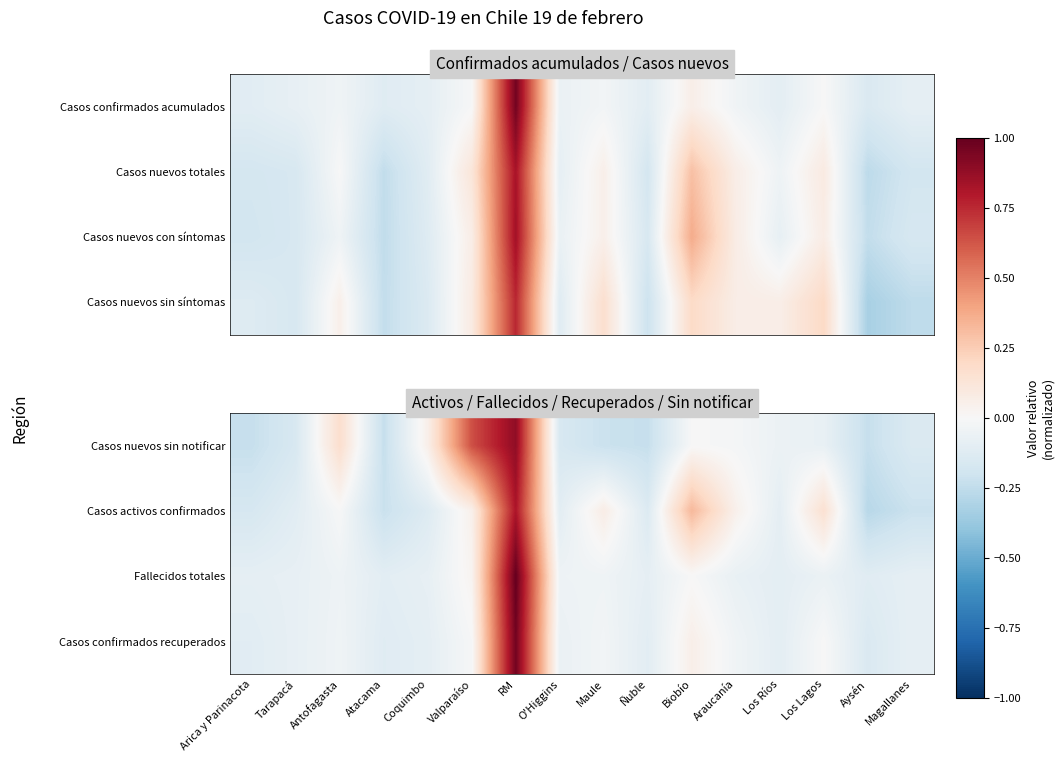

What is the total value across all series at Ñuble?

-0.5